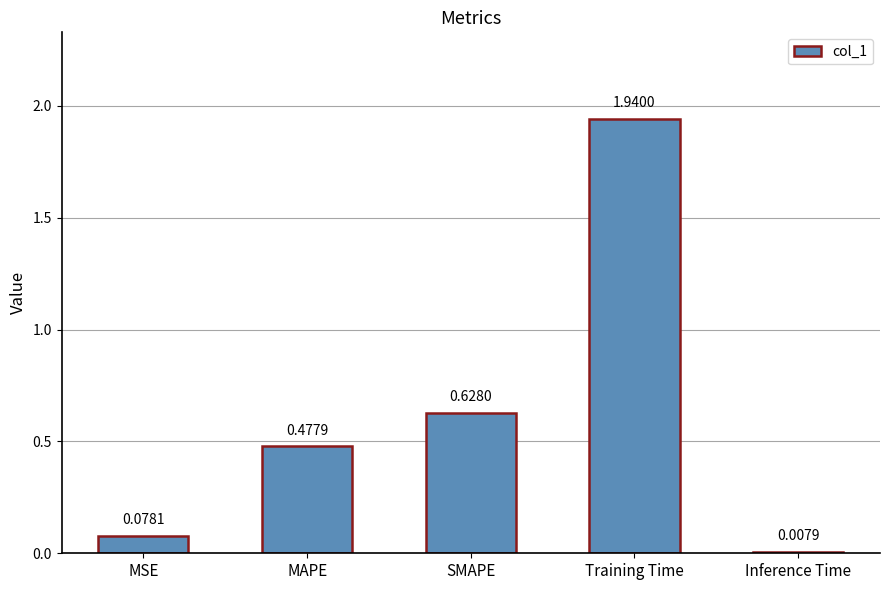

What is the sum of the values at SMAPE and Training Time?

2.6